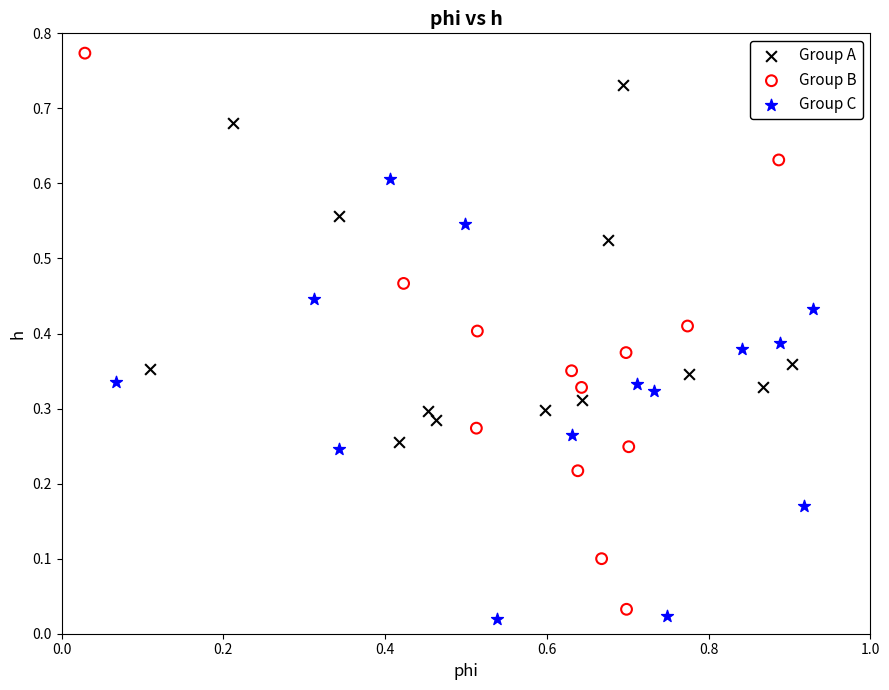

Which series contains the highest Y value?

Group B